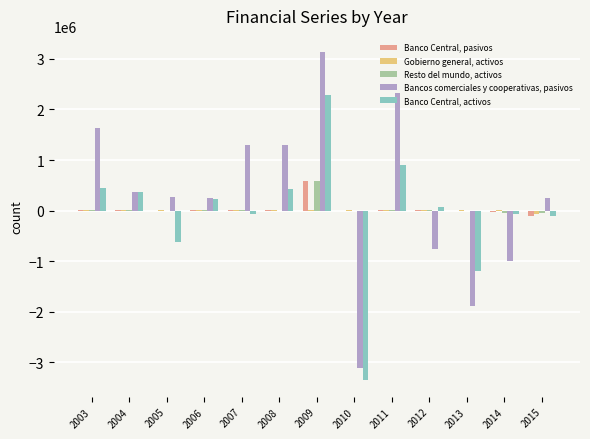

How many distinct data groups are displayed?

5